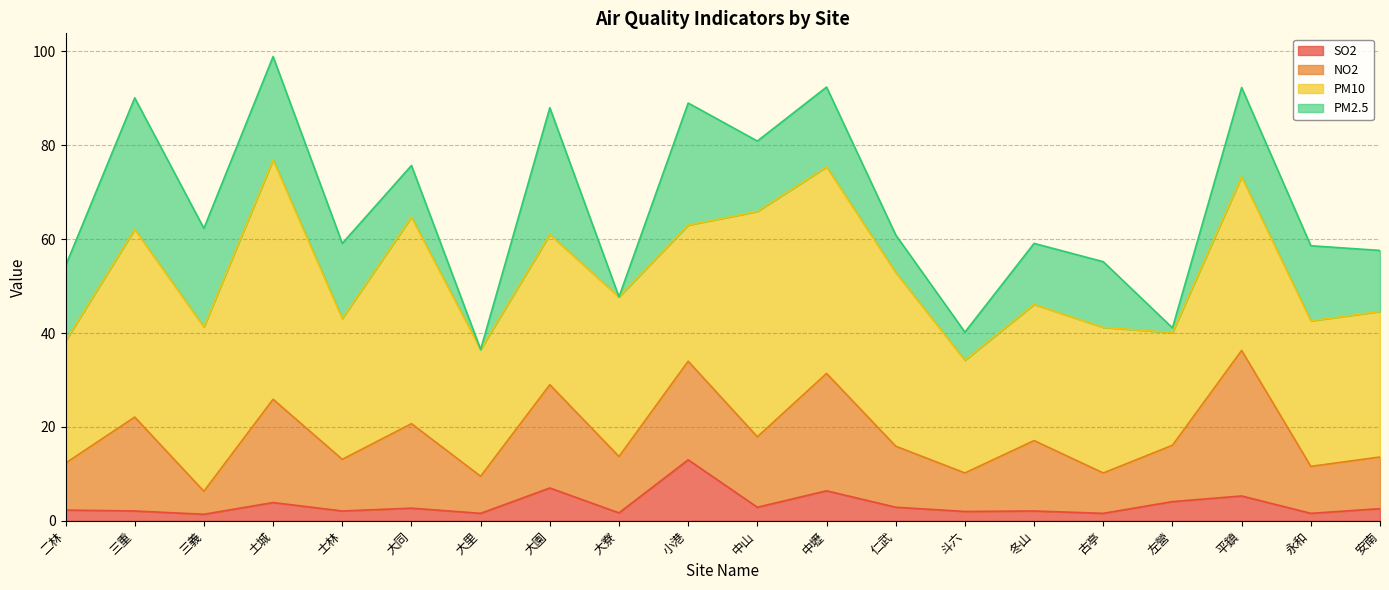

What is the minimum value for NO2?

4.9